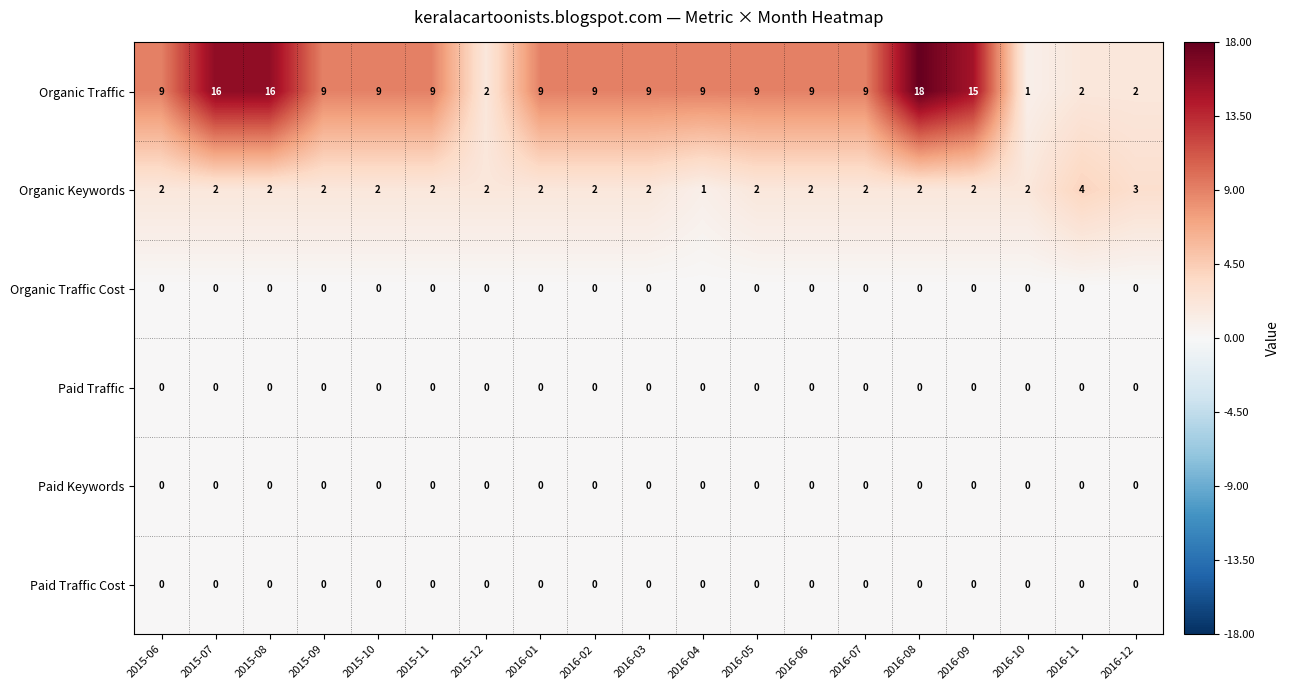

What is the difference between the highest and lowest values at 2016-01?

9